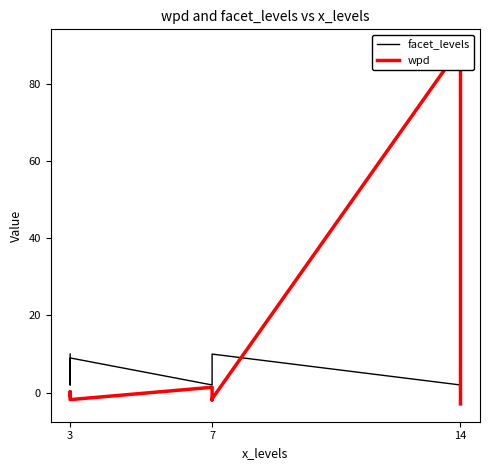

What is the total value across all series at 3?

9.3